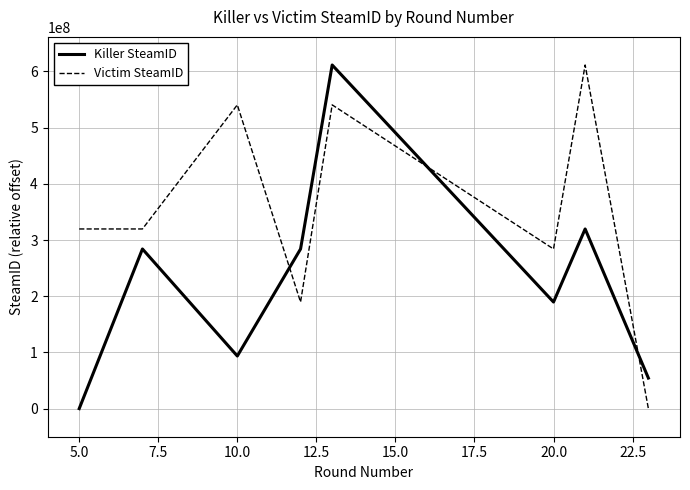

Rank the series by their average value, from lowest to highest.

Killer SteamID, Victim SteamID